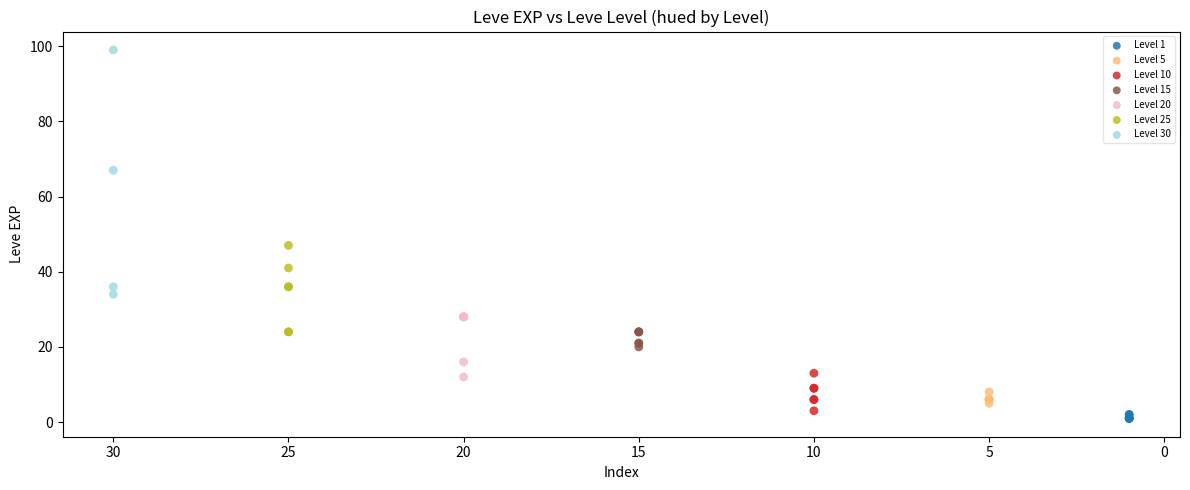

Which series has the widest spread of Y values?

Level 30